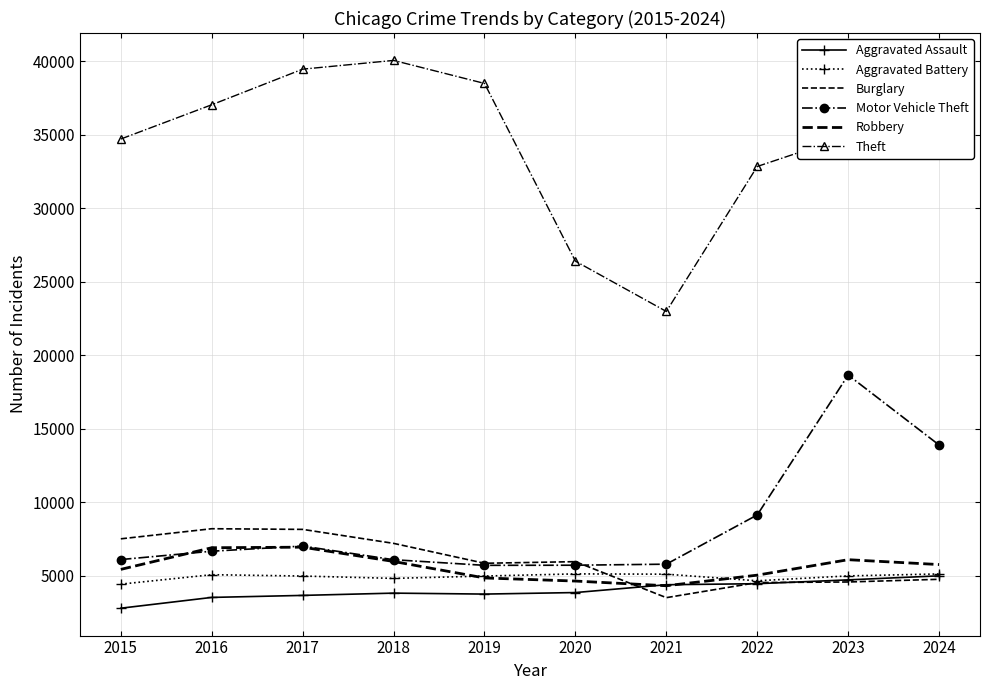

Between which two adjacent categories do Aggravated Assault and Robbery first intersect?

2020 and 2021